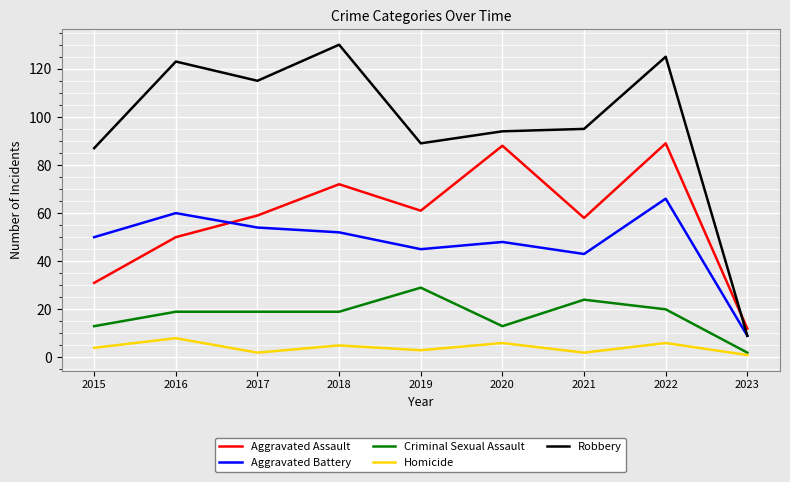

True or false: Homicide has more than 0 interior local peaks.

True